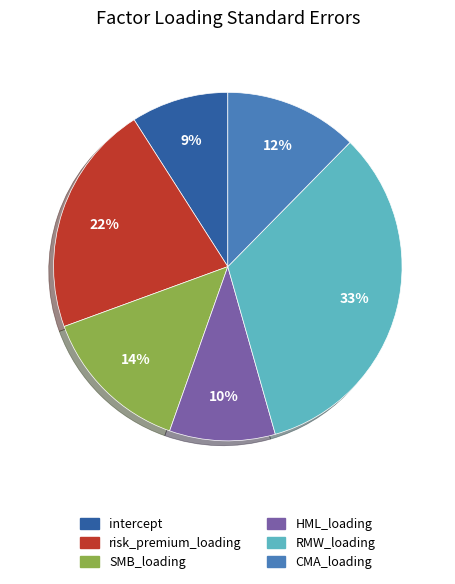

To the nearest percent, what is the difference between the largest and smallest slice percentages?

24%